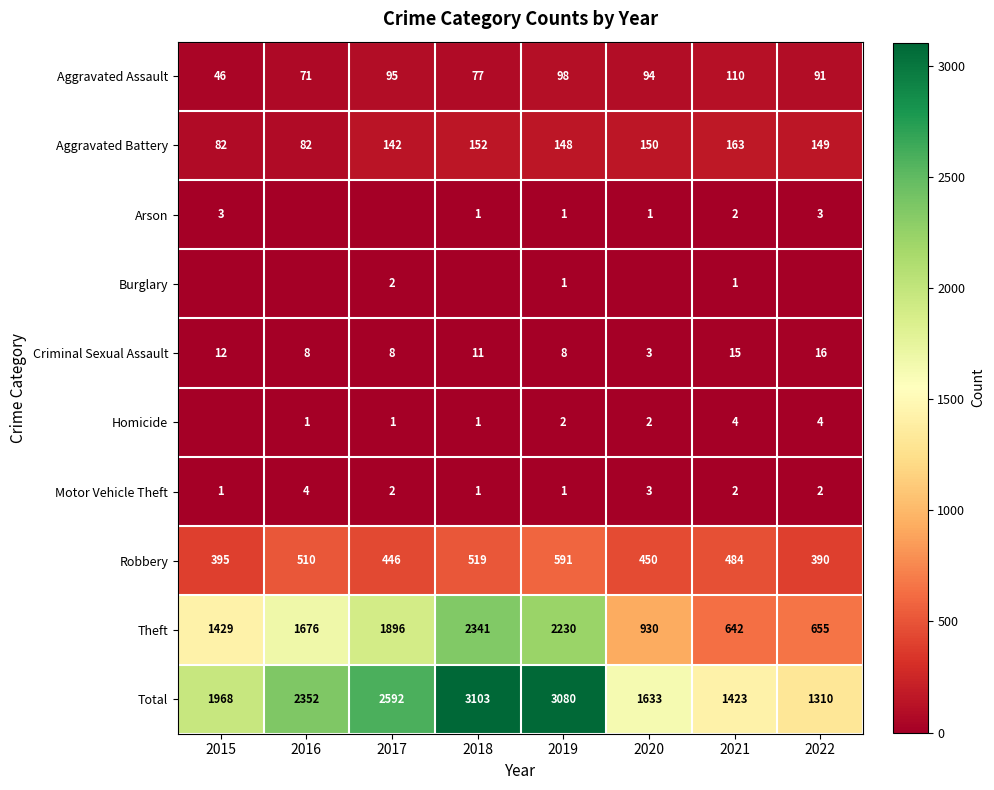

Is the value of Total at 2017 greater than the value of Aggravated Battery at 2018?

Yes